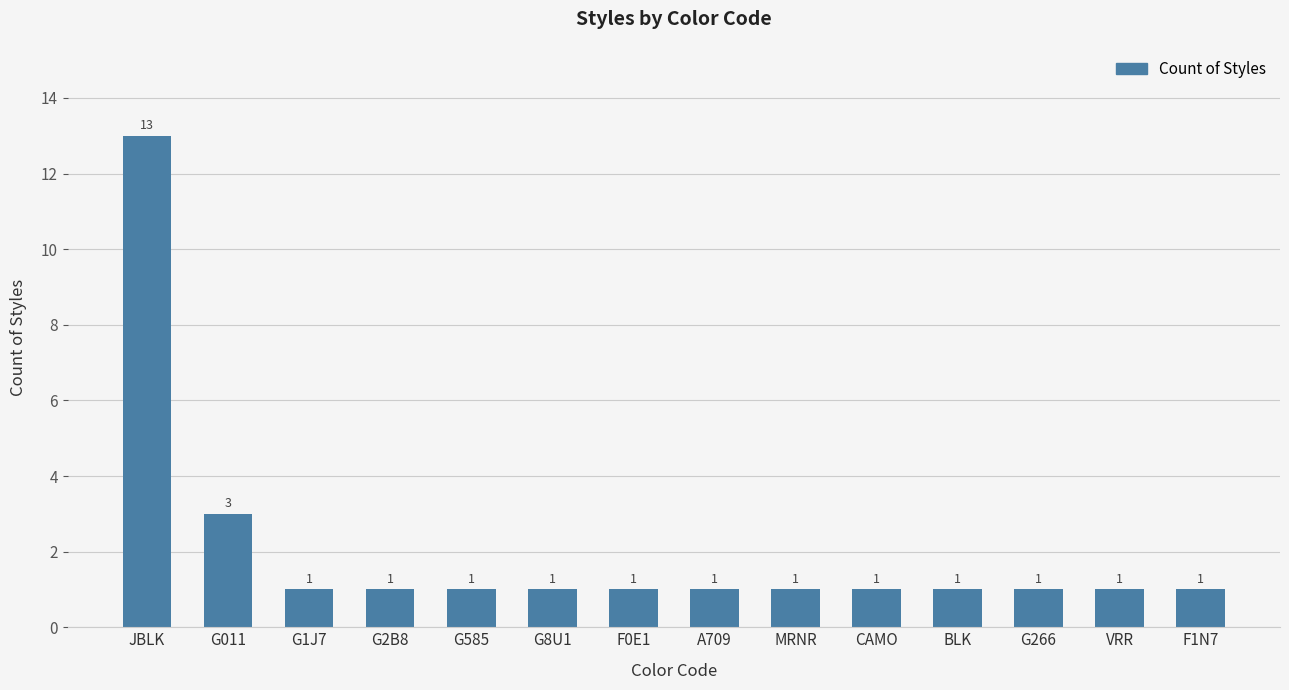

True or false: the data shows 23 at JBLK.

False